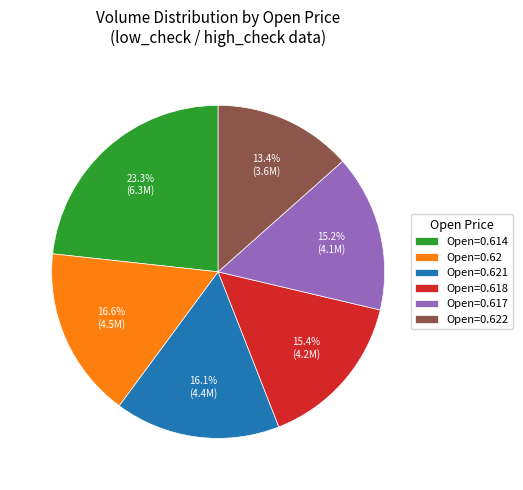

Is there any slice that represents more than half of the pie?

No